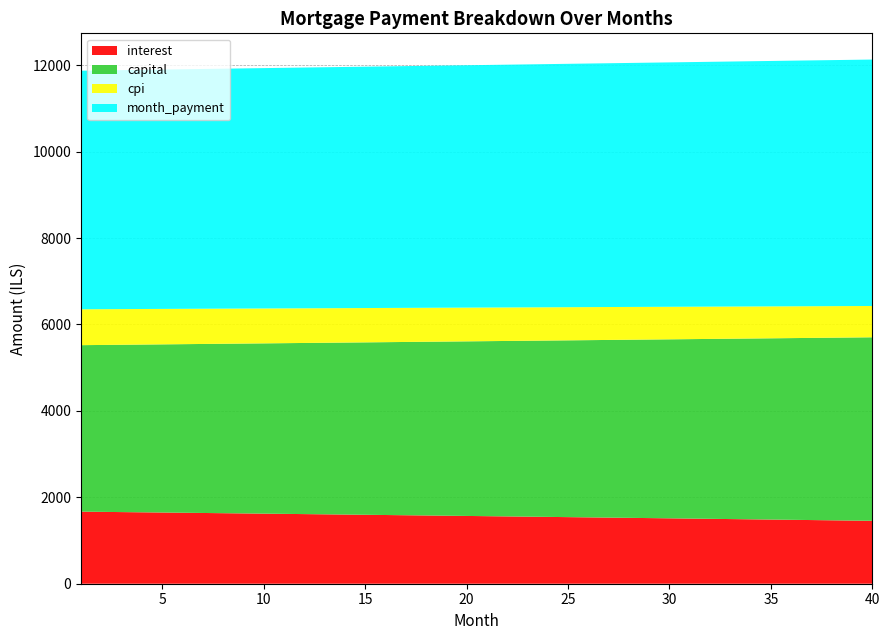

Reading right to left, extract all data points from this chart.

interest: 40=1456.0	39=1461.9	38=1467.7	37=1473.5	36=1479.3	35=1485.1	34=1490.8	33=1496.5	32=1502.2	31=1507.9	30=1513.5	29=1519.2	28=1524.8	27=1530.3	26=1535.9	25=1541.5	24=1547.0	23=1552.5	22=1557.9	21=1563.4	20=1568.8	19=1574.2	18=1579.6	17=1585.0	16=1590.3	15=1595.7	14=1601.0	13=1606.3	12=1611.5	11=1616.8	10=1622.0	9=1627.2	8=1632.4	7=1637.5	6=1642.7	5=1647.8	4=1652.9	3=1658.0	2=1663.0	1=1668.1
capital: 40=4247.5	39=4236.9	38=4226.4	37=4215.8	36=4205.3	35=4194.8	34=4184.3	33=4173.9	32=4163.5	31=4153.1	30=4142.7	29=4132.4	28=4122.1	27=4111.8	26=4101.6	25=4091.3	24=4081.1	23=4070.9	22=4060.8	21=4050.6	20=4040.5	19=4030.4	18=4020.4	17=4010.3	16=4000.3	15=3990.4	14=3980.4	13=3970.5	12=3960.6	11=3950.7	10=3940.8	9=3931.0	8=3921.2	7=3911.4	6=3901.7	5=3891.9	4=3882.2	3=3872.5	2=3862.8	1=3853.2
cpi: 40=724.5	39=727.4	38=730.3	37=733.2	36=736.1	35=739.0	34=741.9	33=744.8	32=747.6	31=750.5	30=753.3	29=756.1	28=759.0	27=761.8	26=764.5	25=767.3	24=770.1	23=772.8	22=775.6	21=778.3	20=781.0	19=783.8	18=786.5	17=789.1	16=791.8	15=794.5	14=797.2	13=799.8	12=802.5	11=805.1	10=807.7	9=810.3	8=812.9	7=815.5	6=818.1	5=820.6	4=823.2	3=825.8	2=828.3	1=830.8
month_payment: 40=5703.6	39=5698.8	38=5694.1	37=5689.3	36=5684.6	35=5679.9	34=5675.1	33=5670.4	32=5665.7	31=5661.0	30=5656.3	29=5651.6	28=5646.9	27=5642.1	26=5637.4	25=5632.8	24=5628.1	23=5623.4	22=5618.7	21=5614.0	20=5609.4	19=5604.7	18=5600.0	17=5595.4	16=5590.7	15=5586.0	14=5581.4	13=5576.7	12=5572.1	11=5567.4	10=5562.8	9=5558.2	8=5553.6	7=5548.9	6=5544.3	5=5539.7	4=5535.1	3=5530.5	2=5525.9	1=5521.3